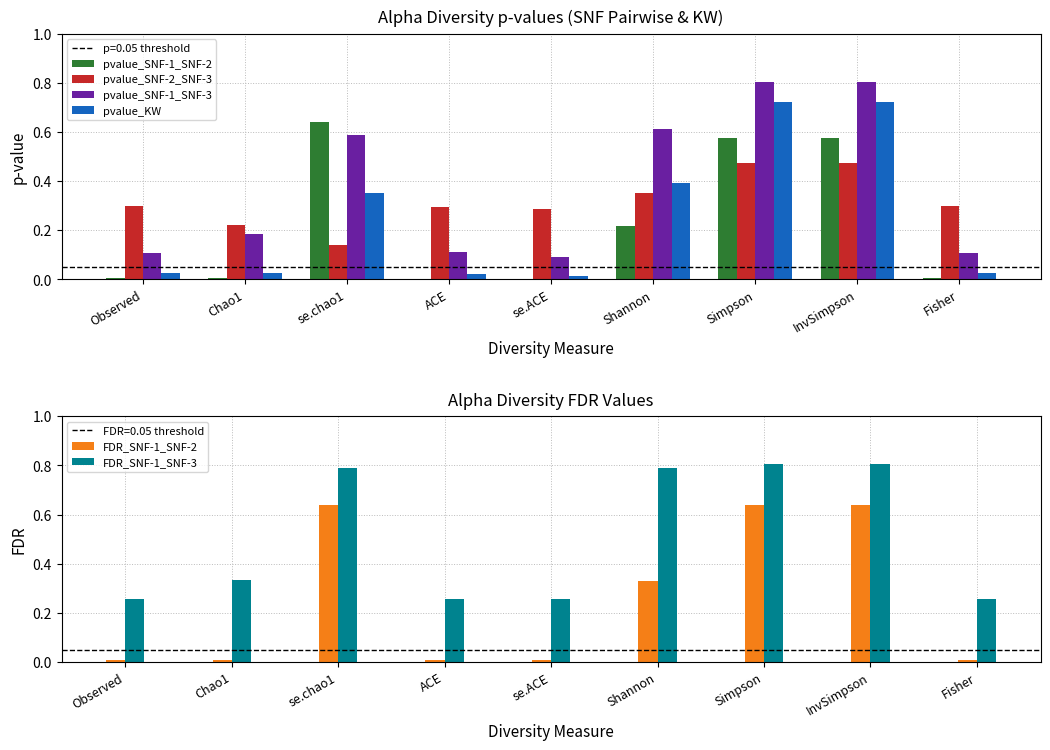

What is the sum of all pvalue_SNF-2_SNF-3 values?

2.8